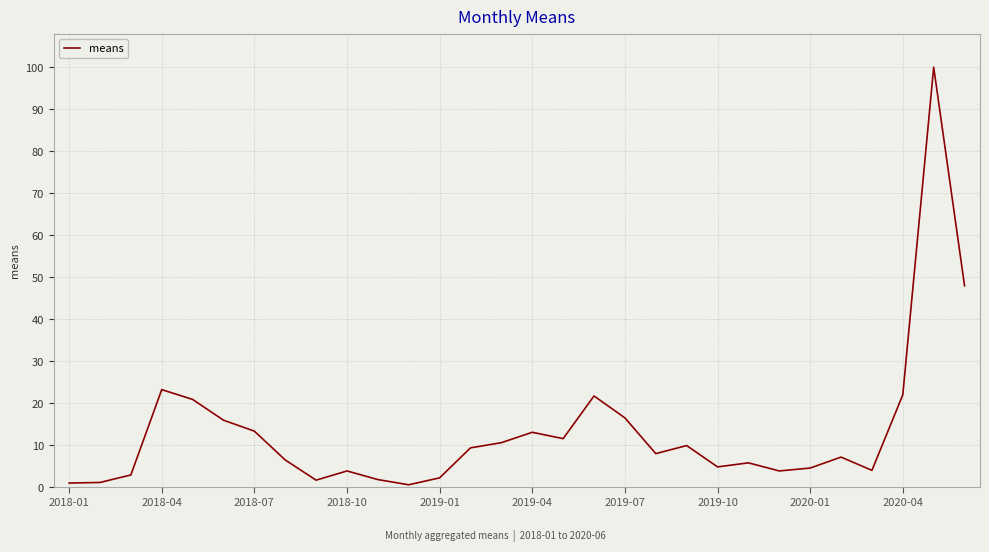

Does the chart have visible grid lines?

Yes